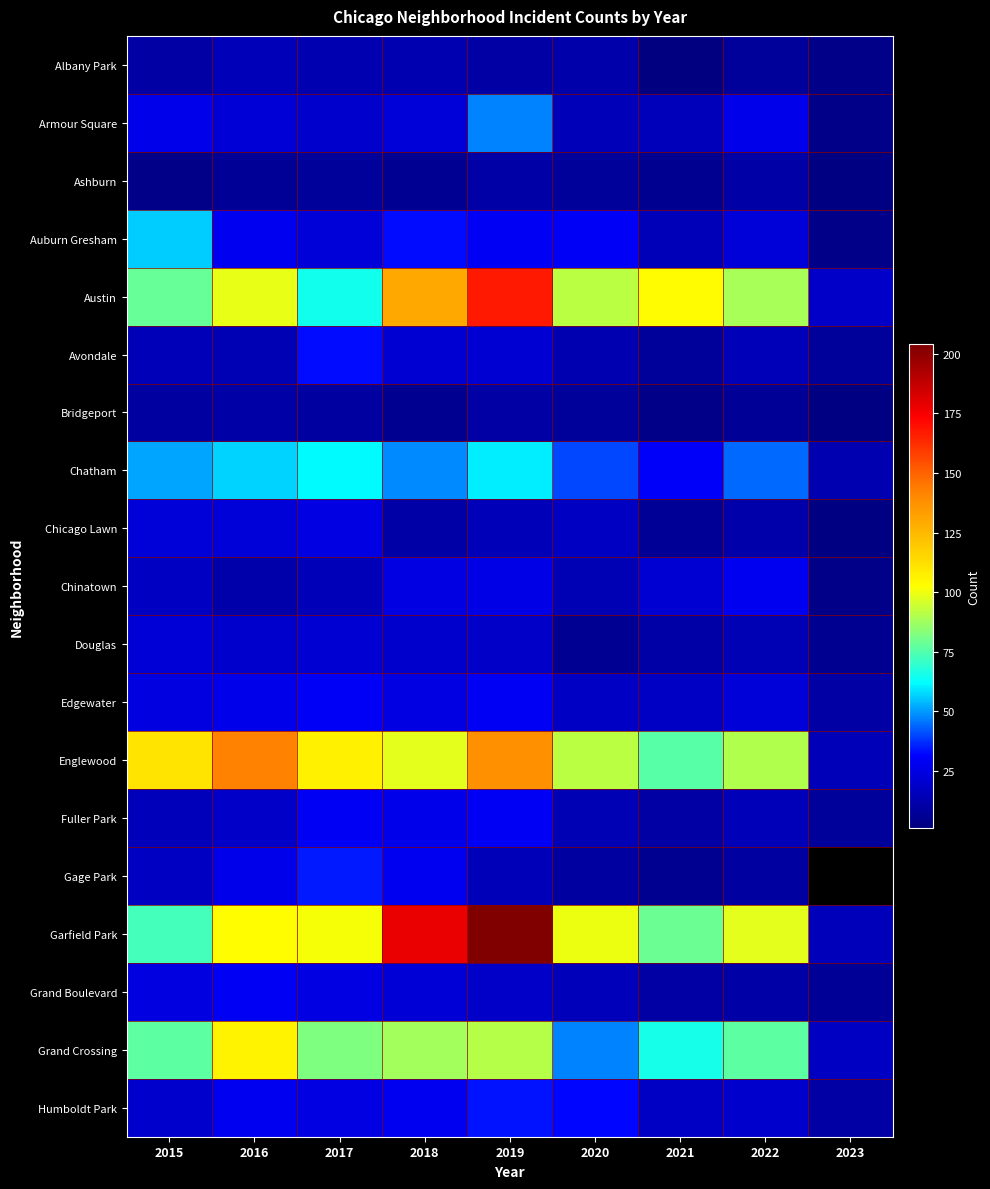

Count the number of categories in the chart.

9